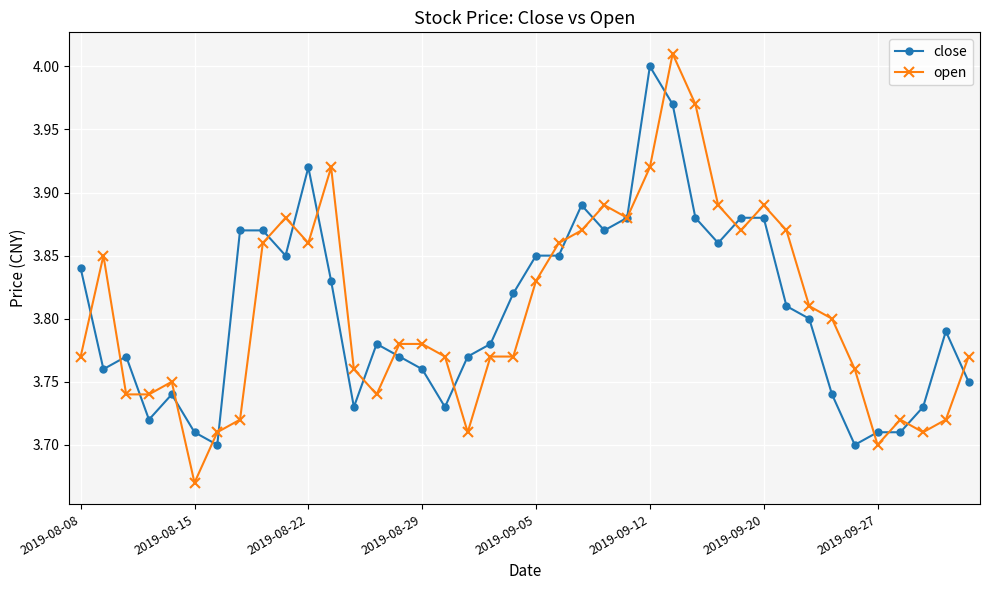

How many lines are shown in the chart?

2